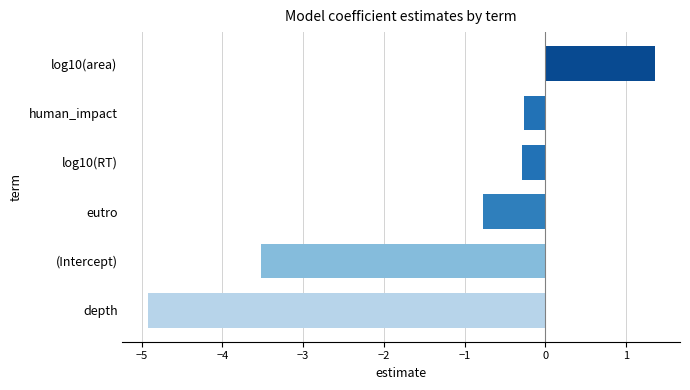

Reading top to bottom, transcribe all the data shown in this chart.

log10(area)=1.4	human_impact=-0.3	log10(RT)=-0.3	eutro=-0.8	(Intercept)=-3.5	depth=-4.9